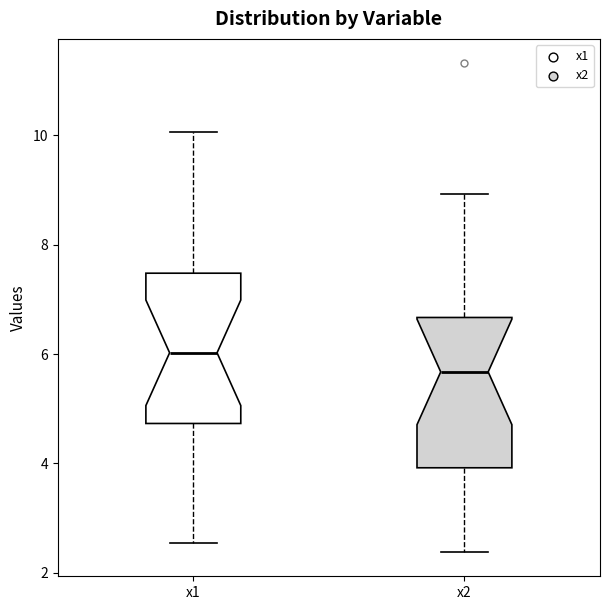

Which box's median line is the highest?

x1